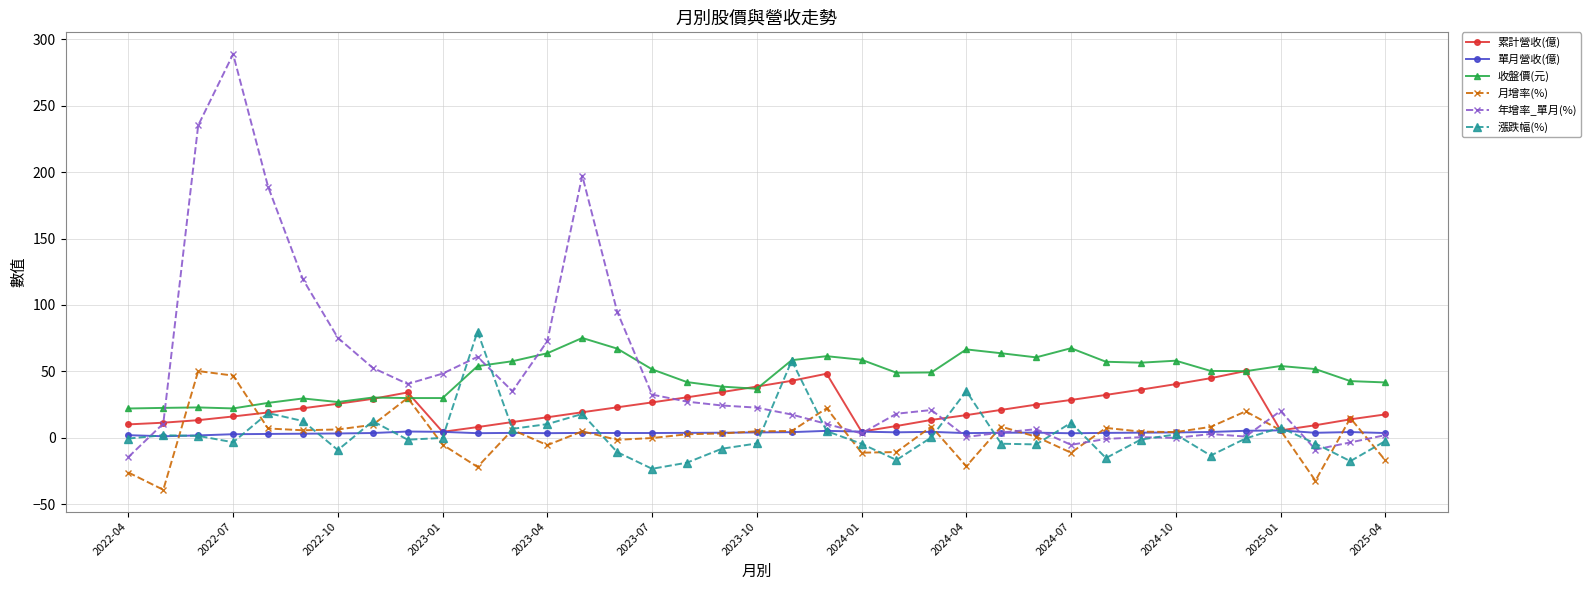

True or false: 收盤價(元) and 單月營收(億) intersect in this chart.

False